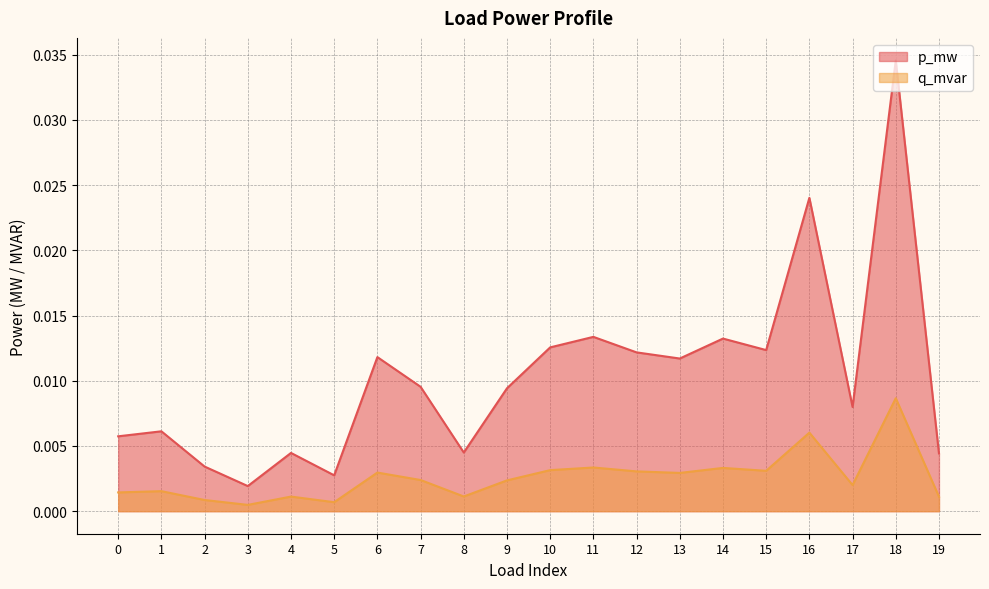

At which label is p_mw closest to 0?

3